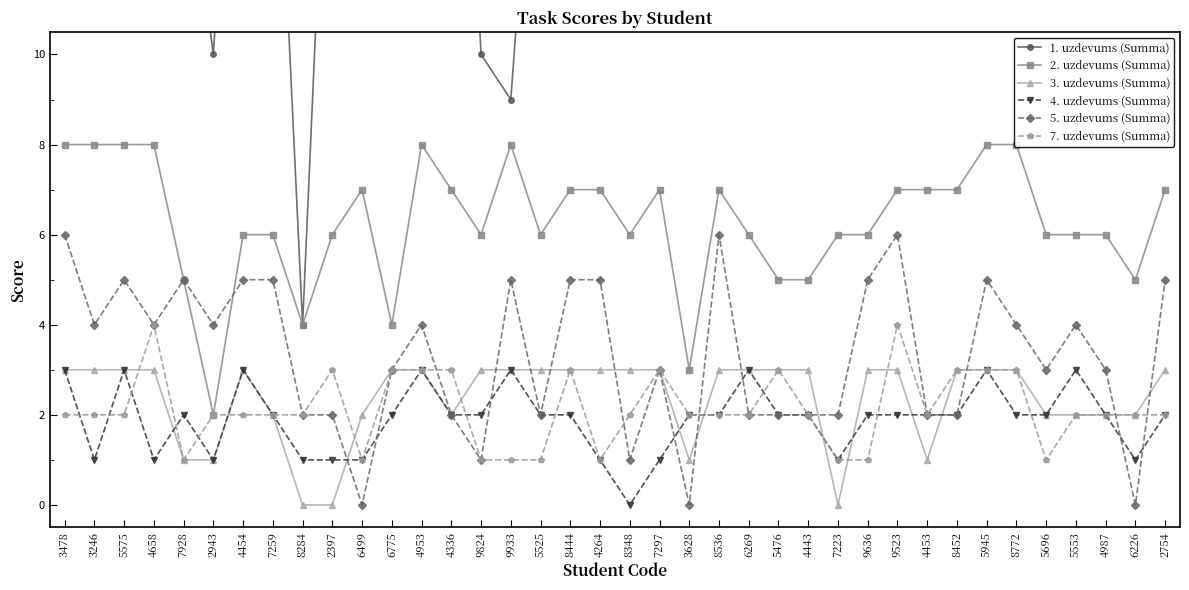

What is the value of the 2. uzdevums (Summa) point at the 11th from the left?

7